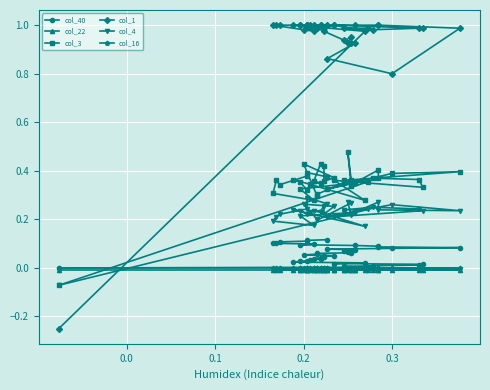

How many interior local peaks does the col_4 series have?

11